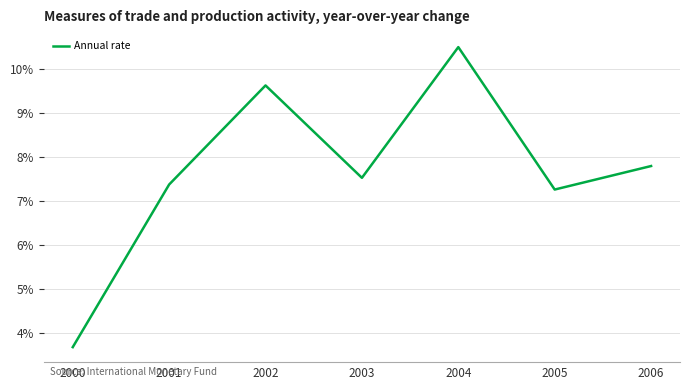

Does the chart display data point markers on the line(s)?

No